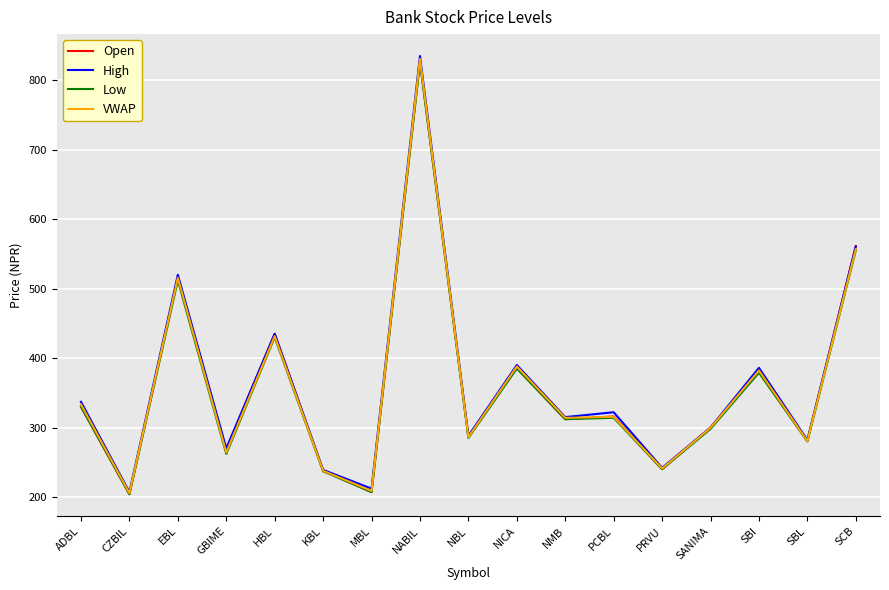

Which series has the largest range (max minus min)?

High